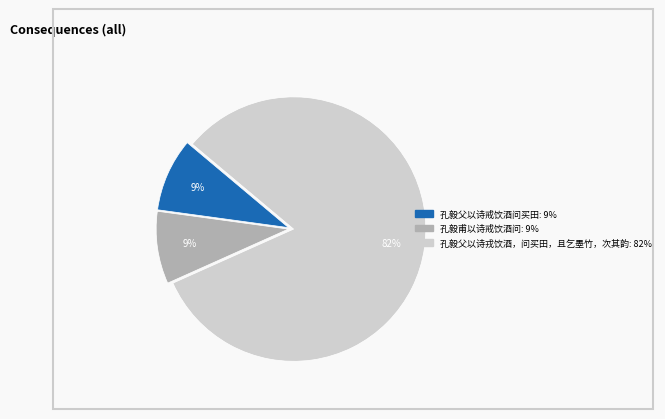

Which slice is the largest?

孔毅父以诗戎饮酒，问买田，且乞墨竹，次其韵